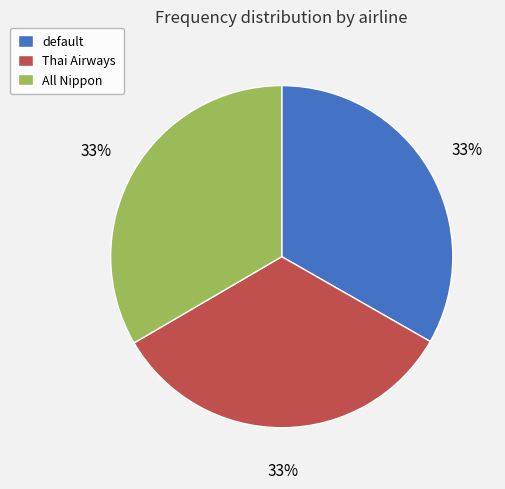

True or false: All Nippon accounts for 28% of the total.

False